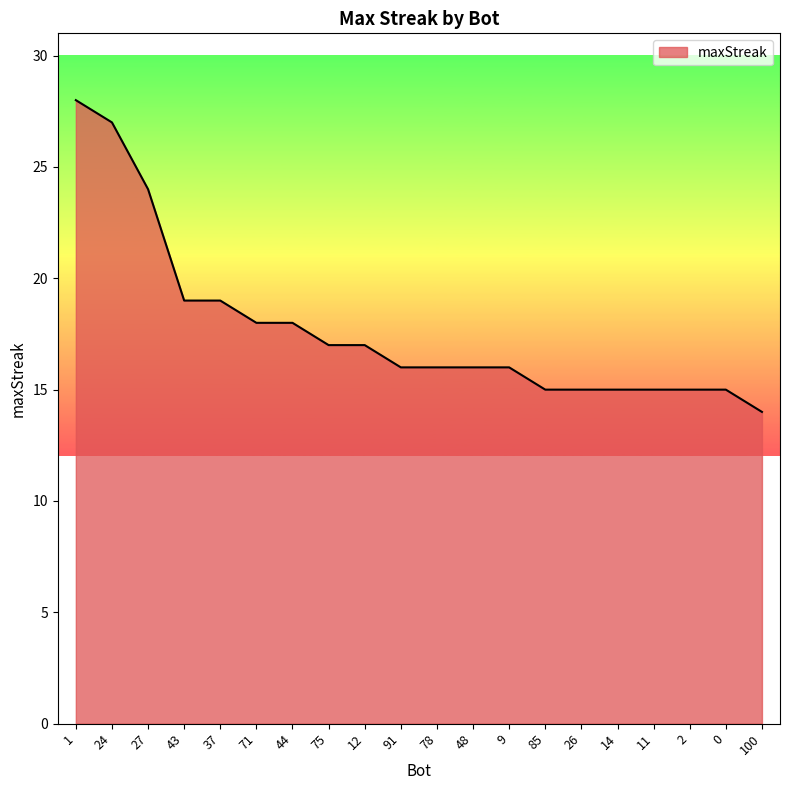

What is the difference between the values at 75 and 91?

1